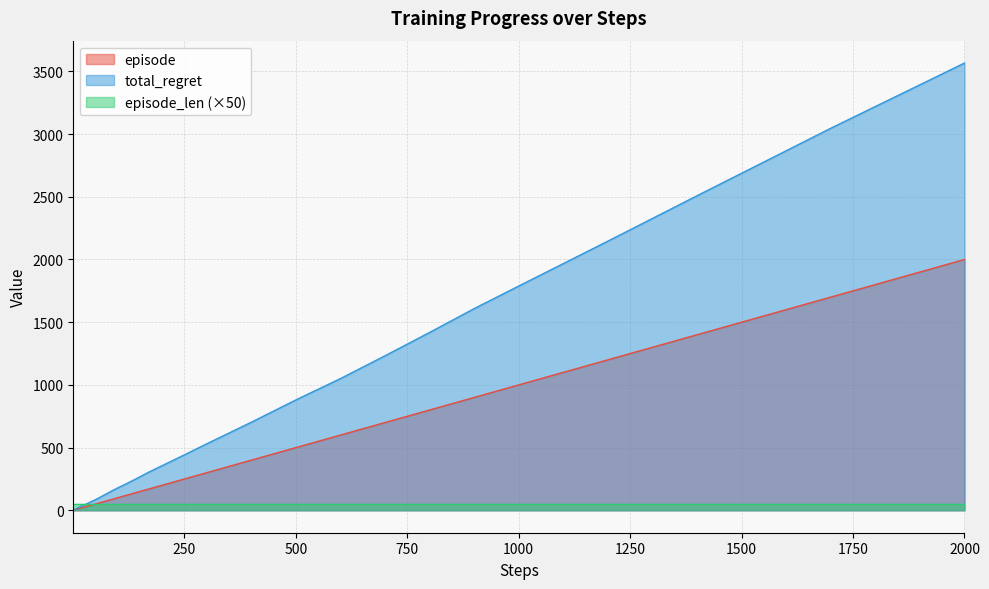

What are all the series names shown in the legend?

episode, total_regret, episode_len (×50)